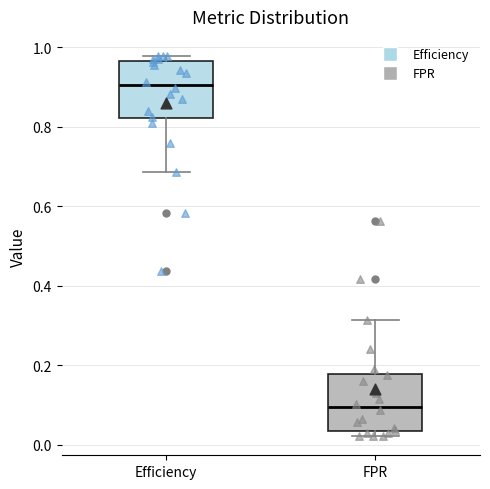

Which box's median line is the lowest?

FPR